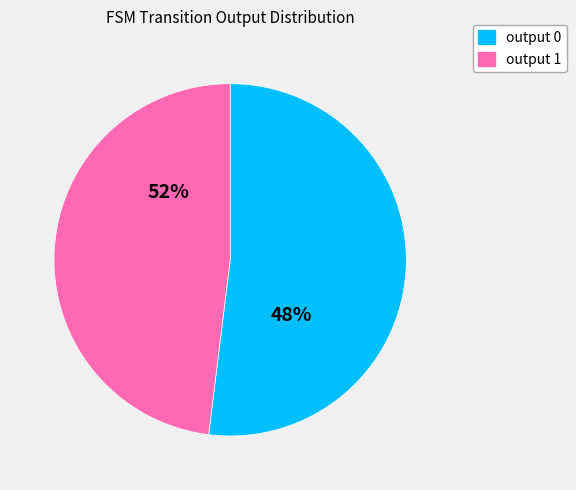

How many slices are in this pie chart?

2